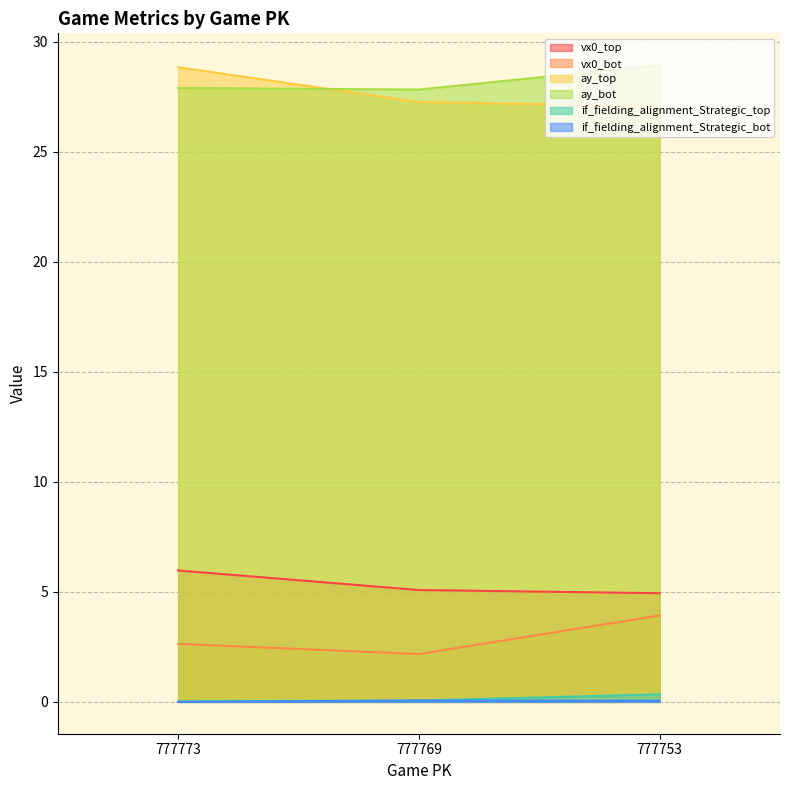

What is the total value across all series at 777773?

65.4